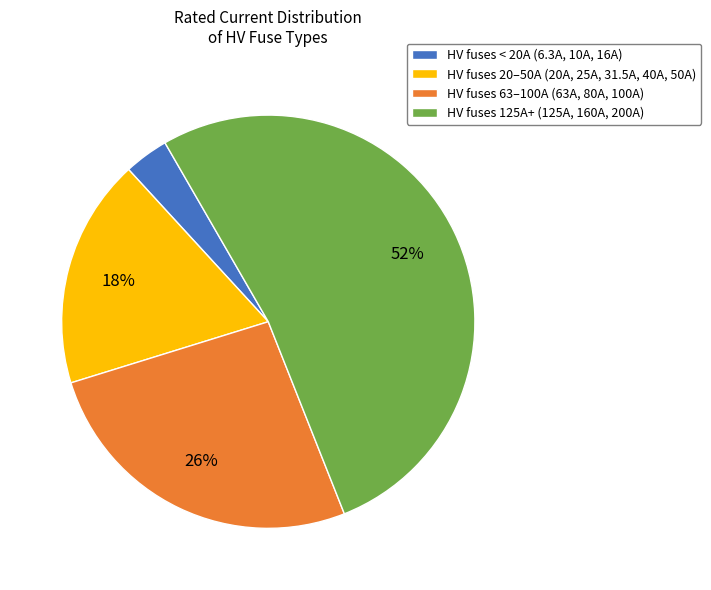

Which slice is the largest?

HV fuses 125A+ (125A, 160A, 200A)